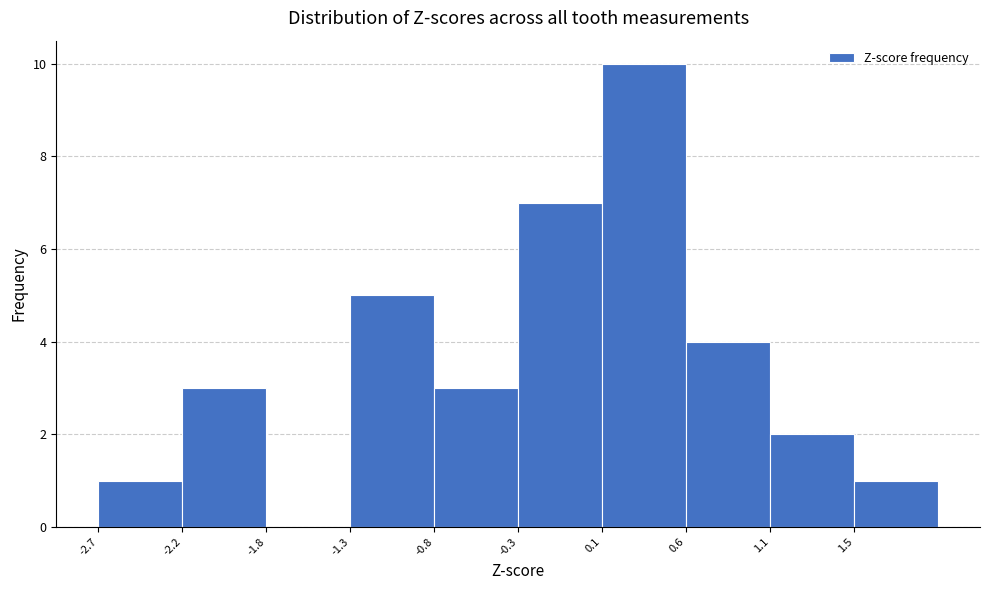

What is the height of the bar covering -2.20 to -1.75 on the x-axis? Neither the bar edges nor the heights are printed on the chart, so give them approximately, as read against the axes.

3